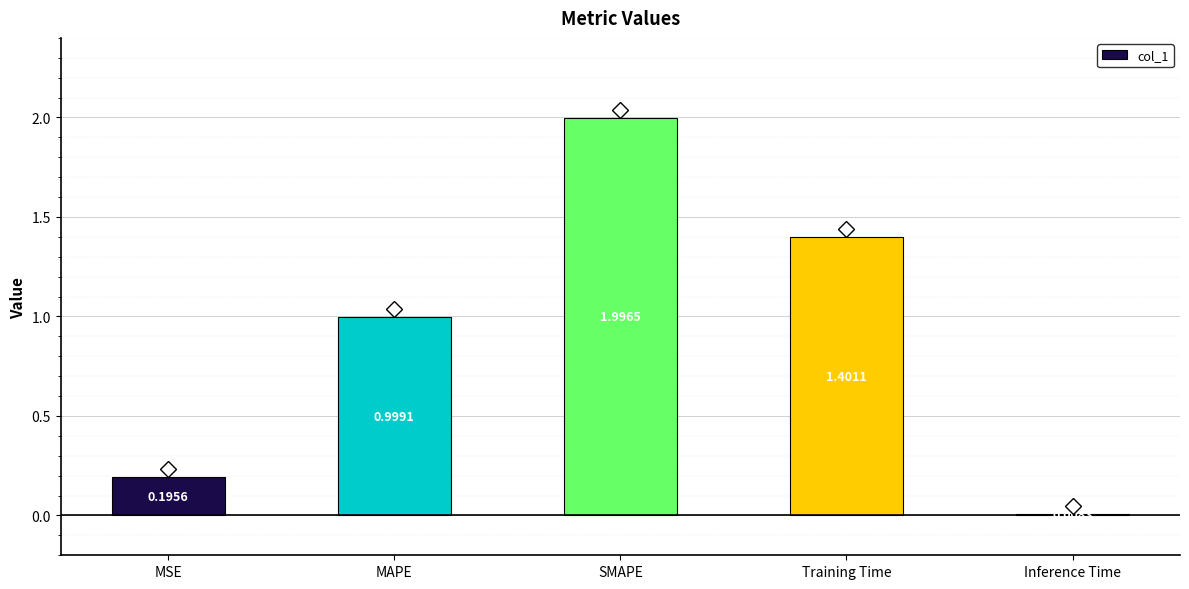

List the labels in order of value, smallest first.

Inference Time, MSE, MAPE, Training Time, SMAPE